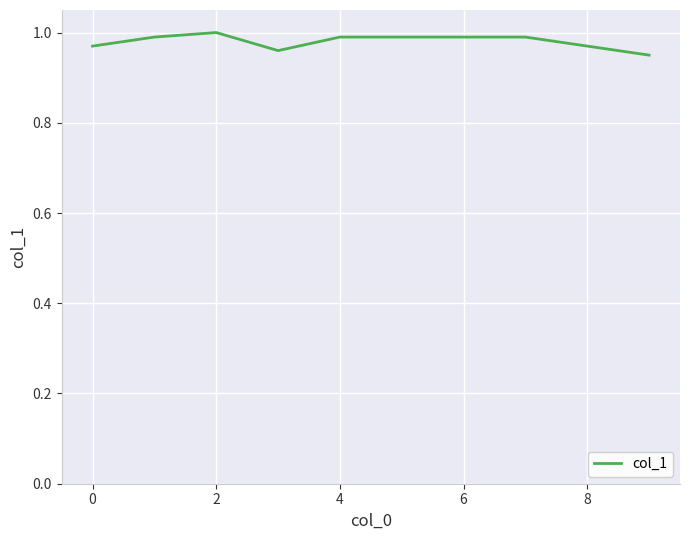

Where is the first local maximum?

2